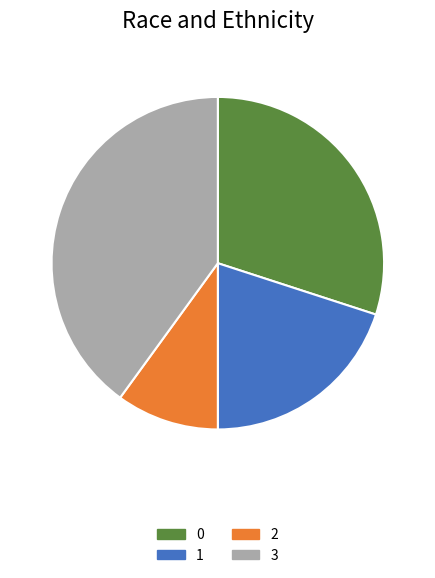

Count the number of slices in the pie.

4